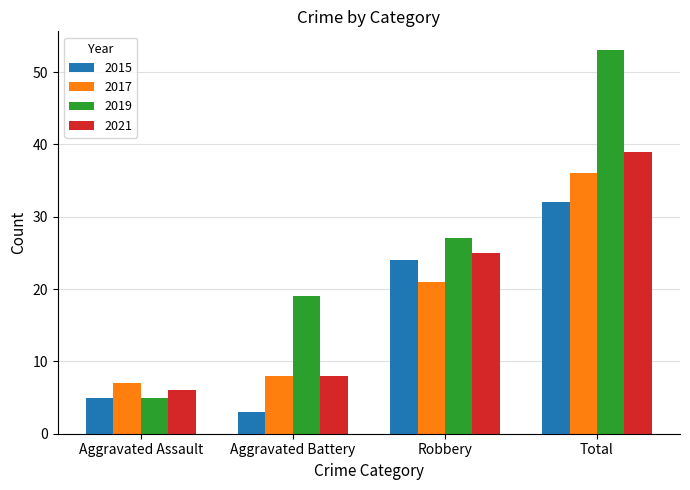

How many groups of bars are there?

4